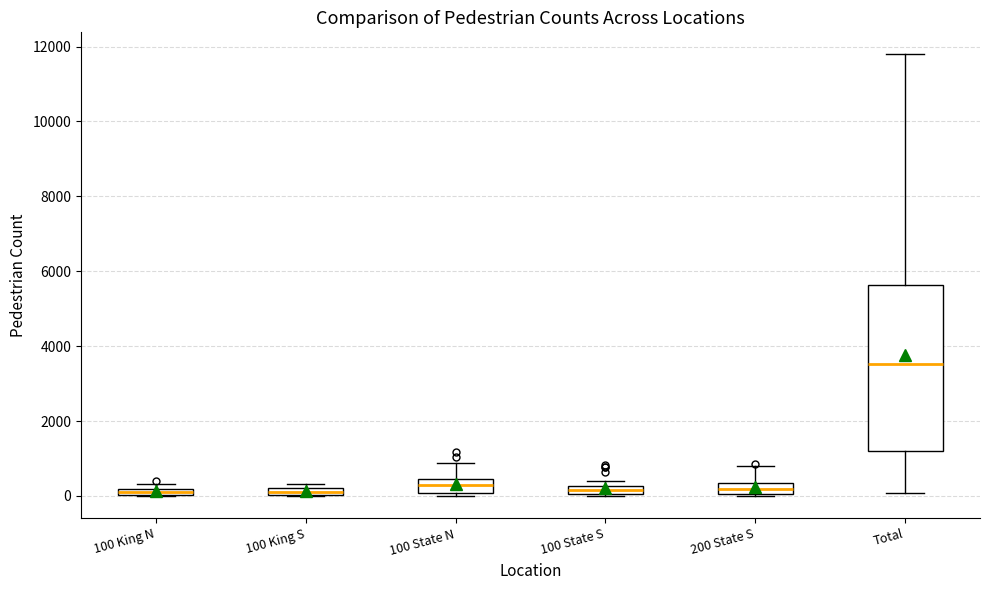

Where does the upper whisker of the box for 100 State N end on the y-axis? The values are not printed on the chart, so give them approximately, as read against the axis.

800